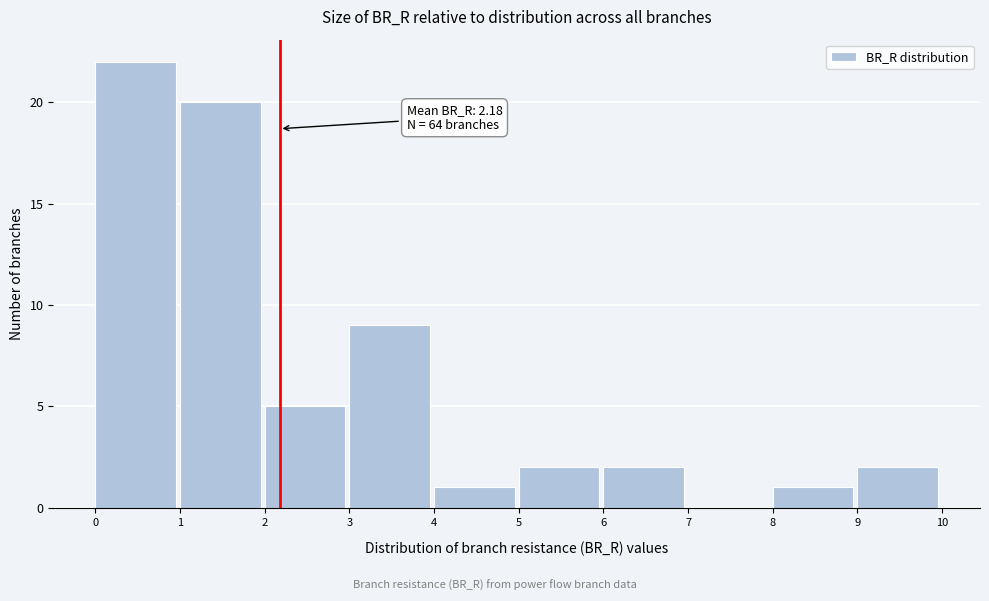

Which range on the x-axis has the tallest bar?

0 to 1